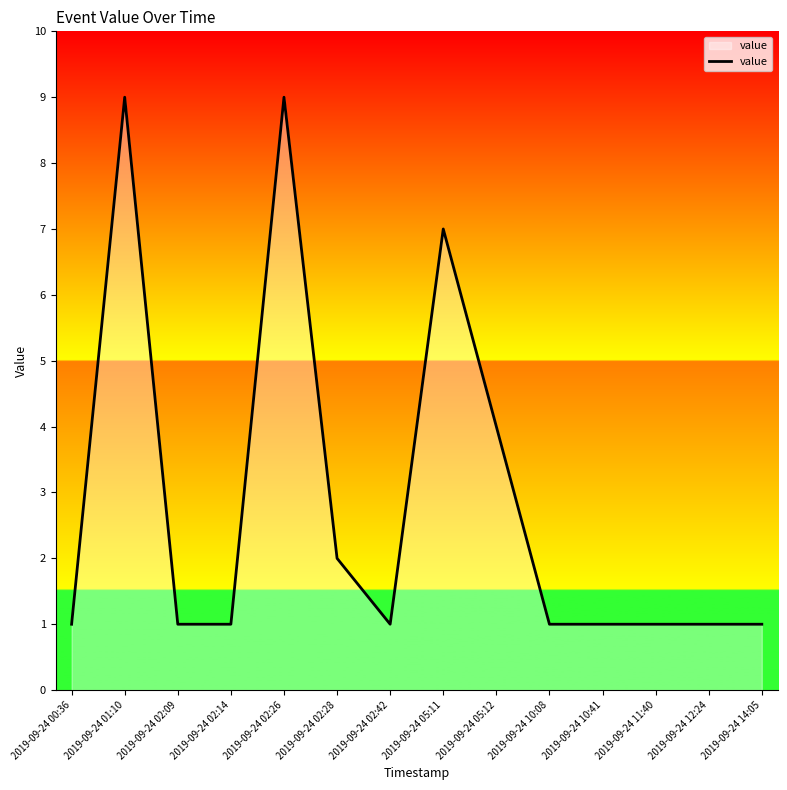

What is the maximum value shown in the chart?

9